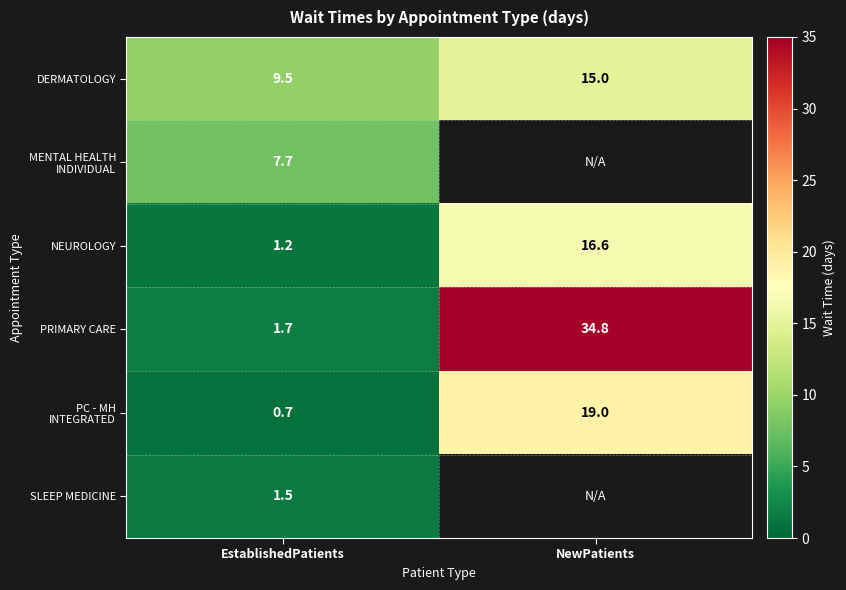

Rank the categories by NEUROLOGY value from highest to lowest.

NewPatients, EstablishedPatients